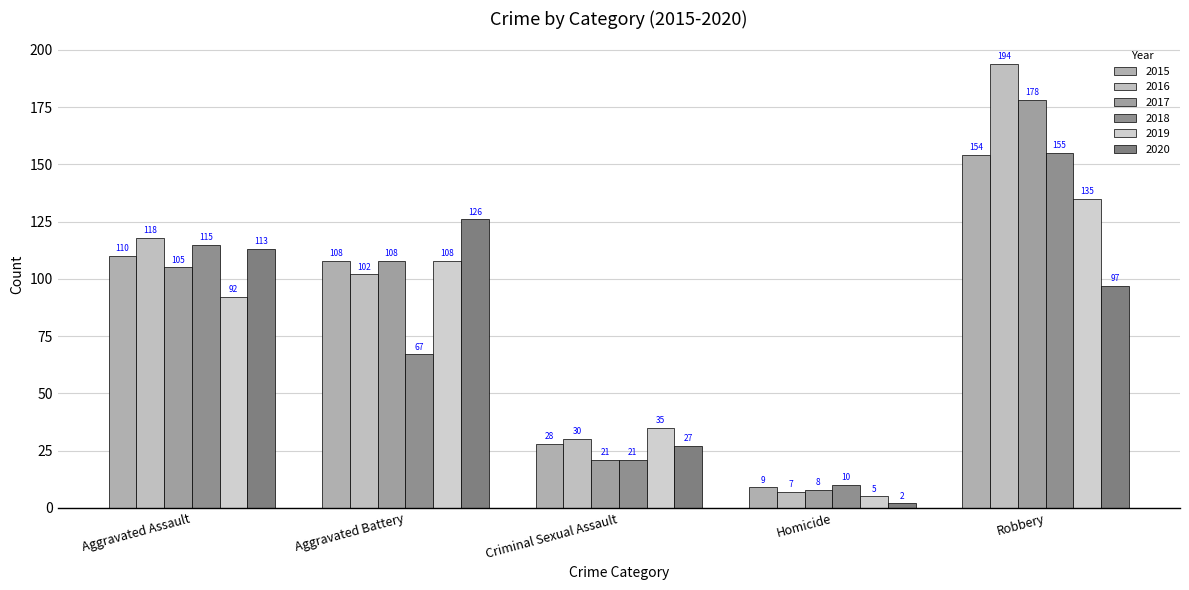

List the series in order of their peak value, highest first.

2016, 2017, 2018, 2015, 2019, 2020